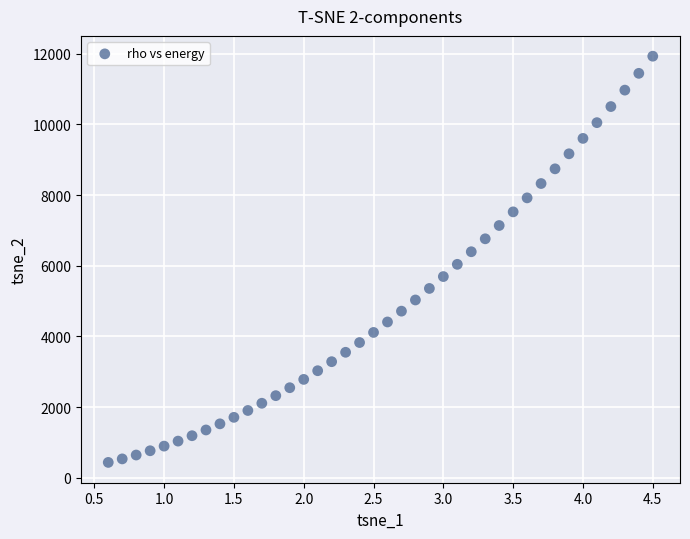

What is the range of X values (max minus min)?

3.9